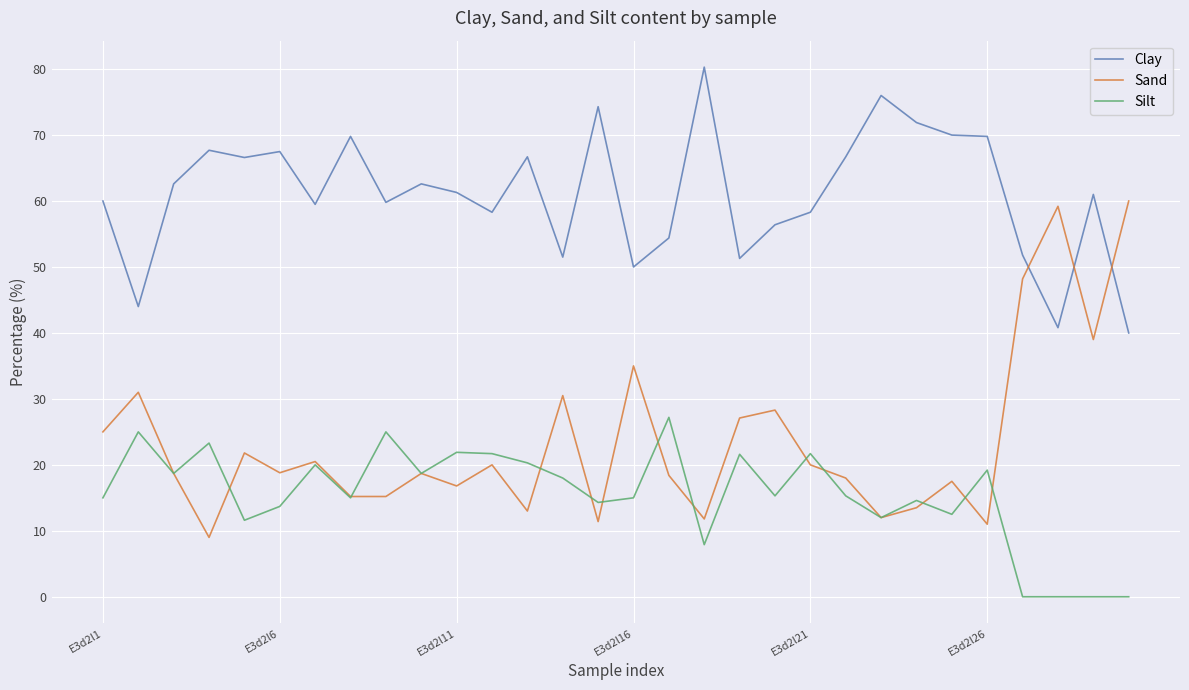

Does the chart display data point markers on the line(s)?

No